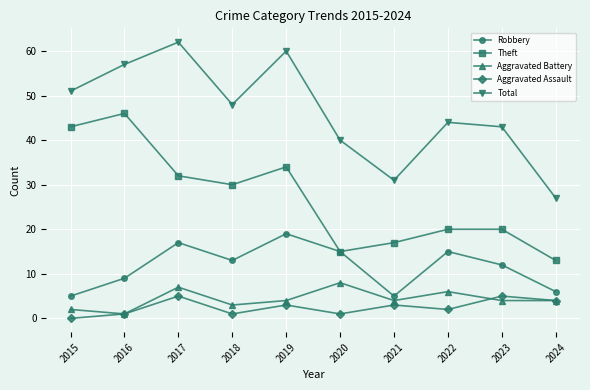

Where is the first local minimum for Aggravated Battery?

2016